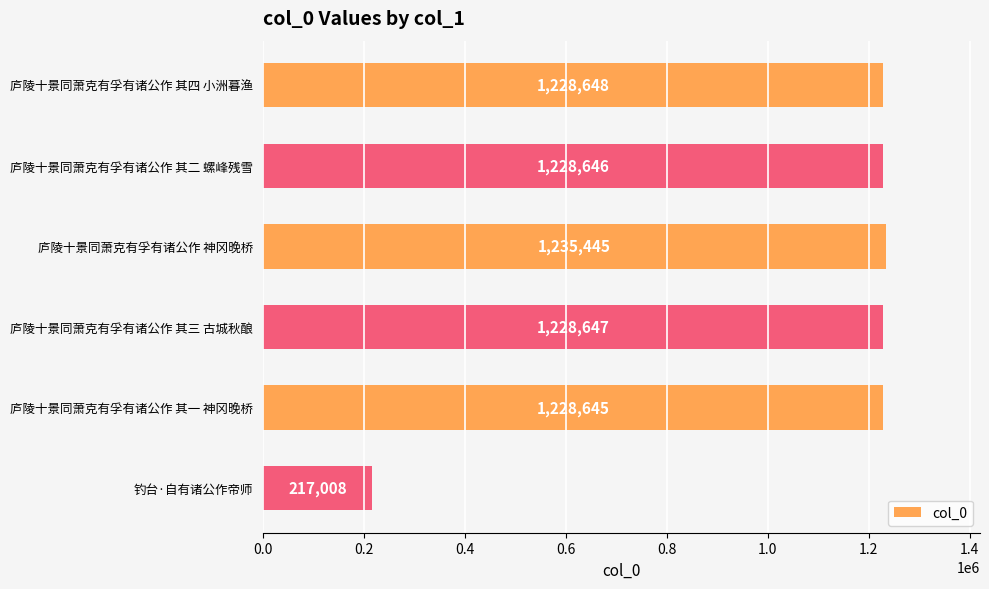

What is the difference between the maximum and minimum values?

1018437